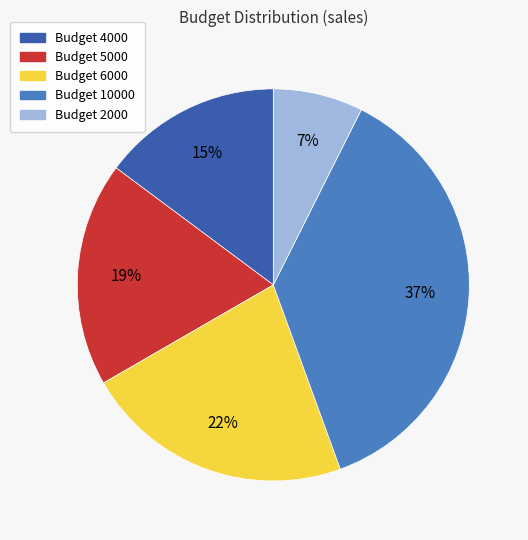

To the nearest percent, what is the difference between the largest and smallest slice percentages?

30%